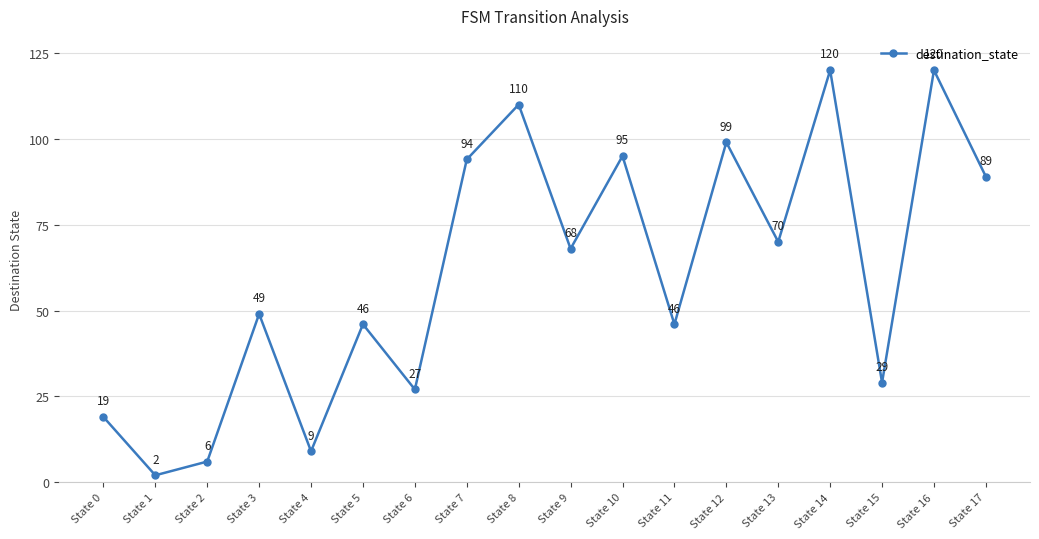

What is the greatest value displayed?

120